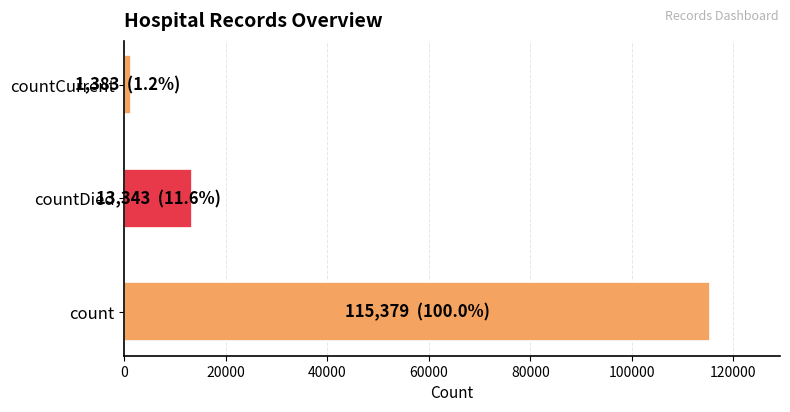

How many values are below 13343?

1